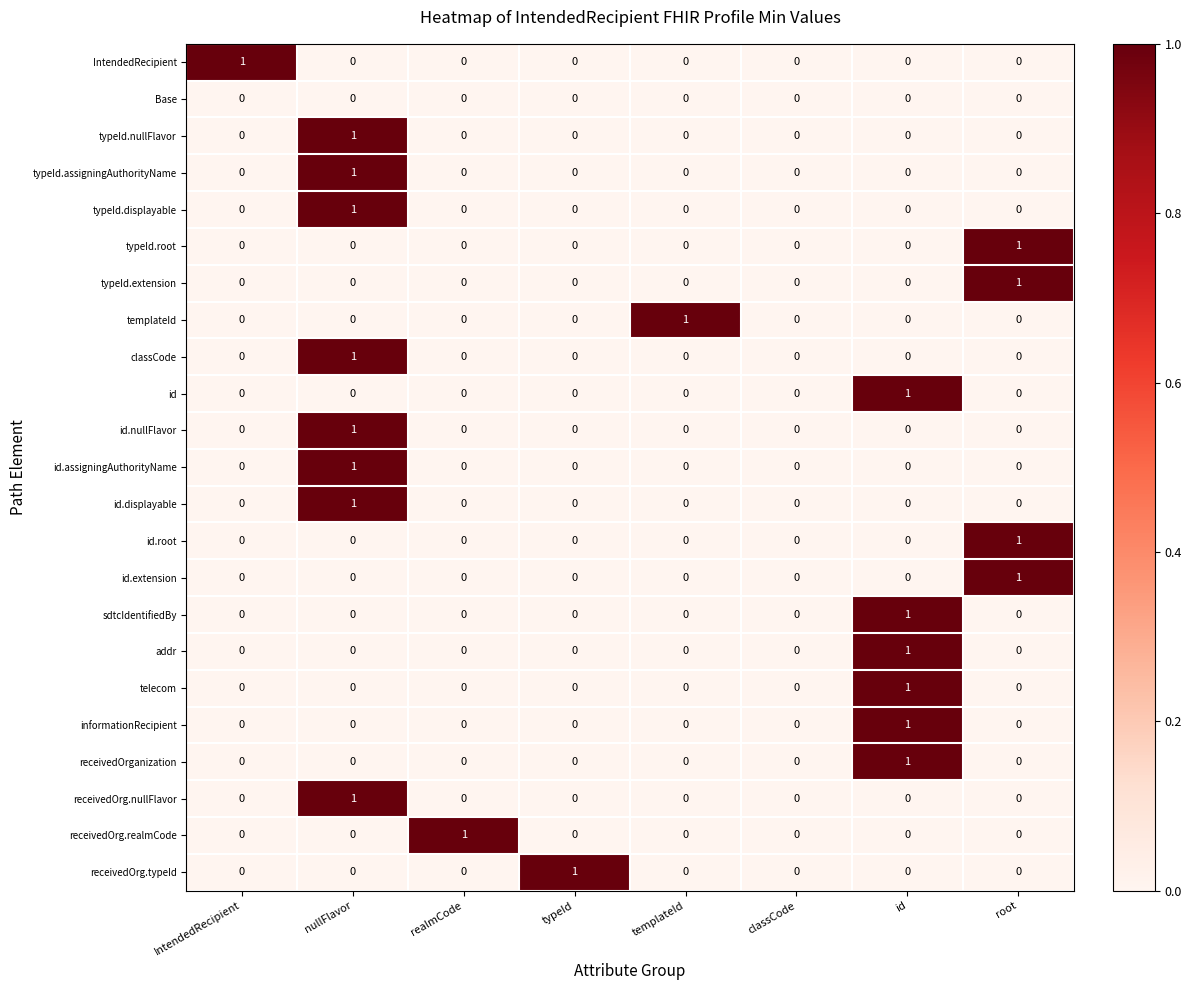

At which category is the sum across all series the highest?

nullFlavor